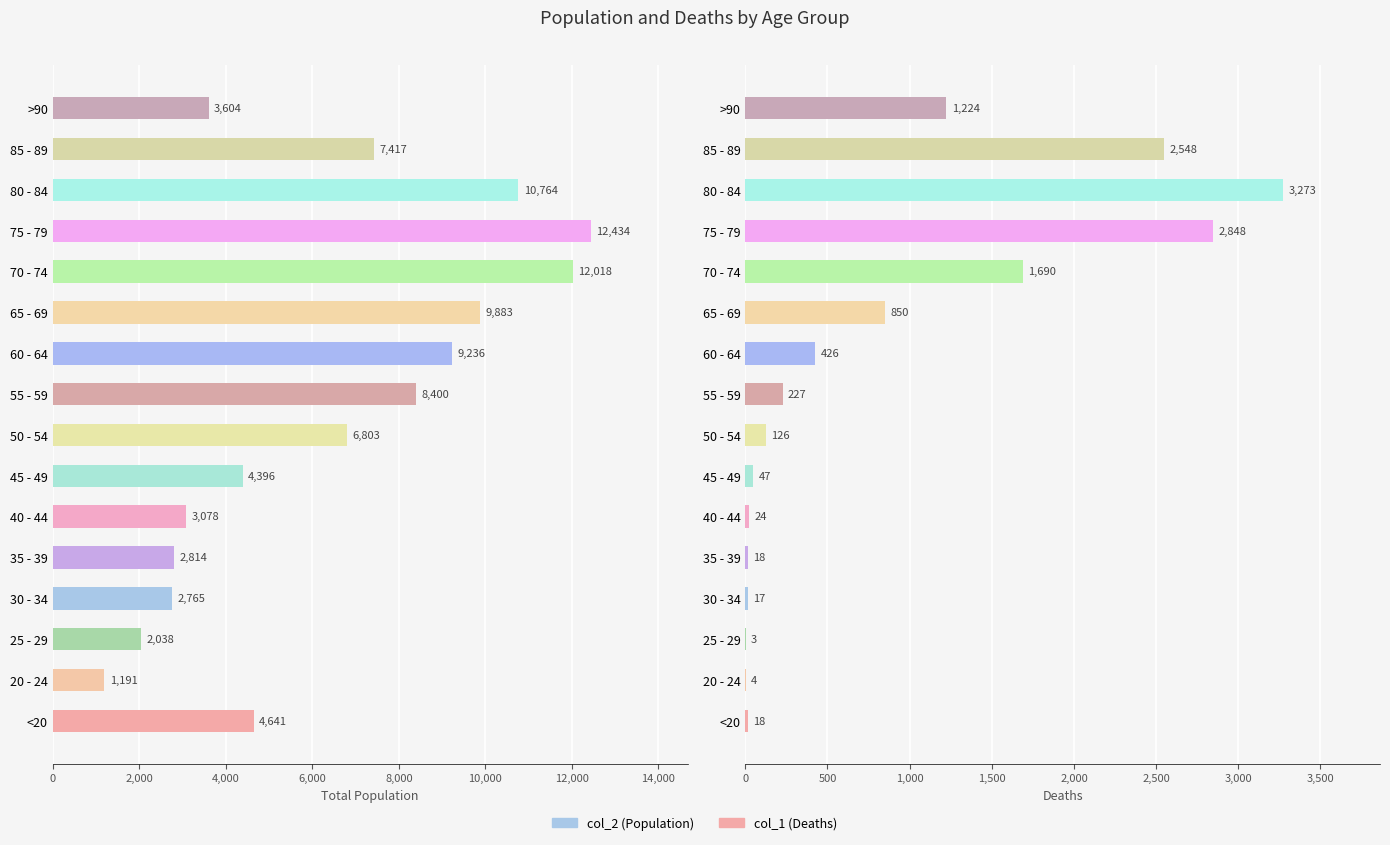

What is the greatest value displayed?

12434